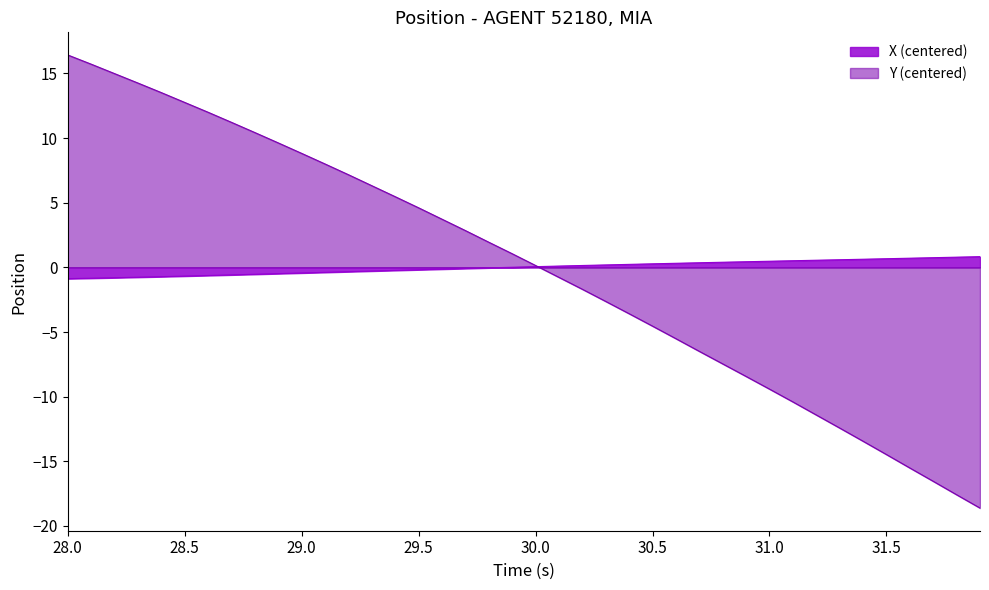

How many values in X are below zero?

19